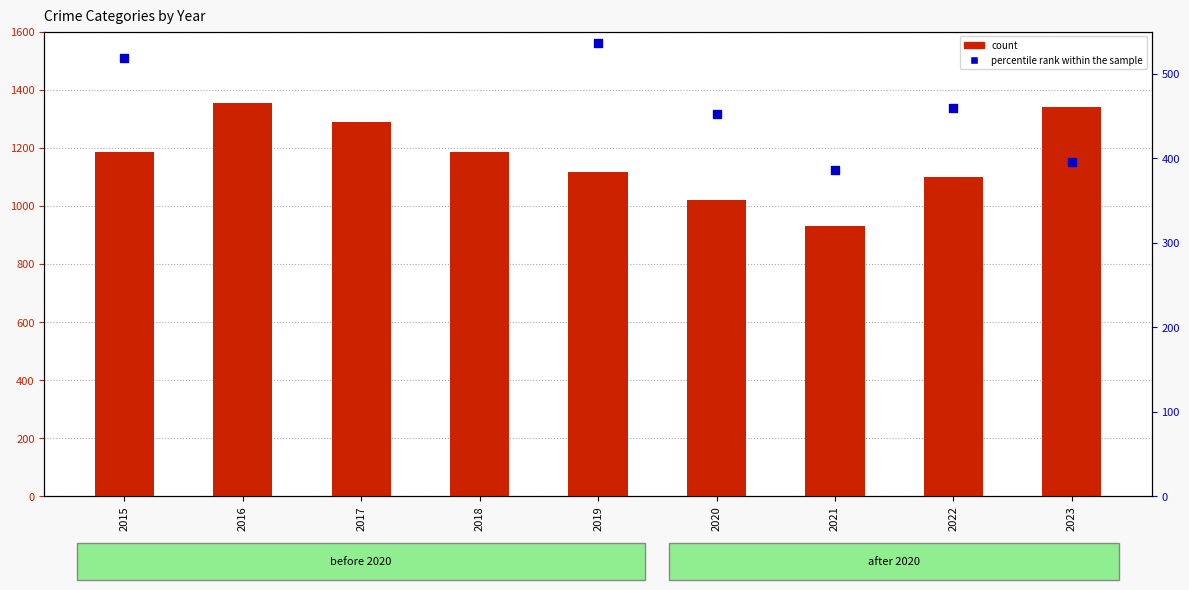

Which series has the largest total across all categories?

count